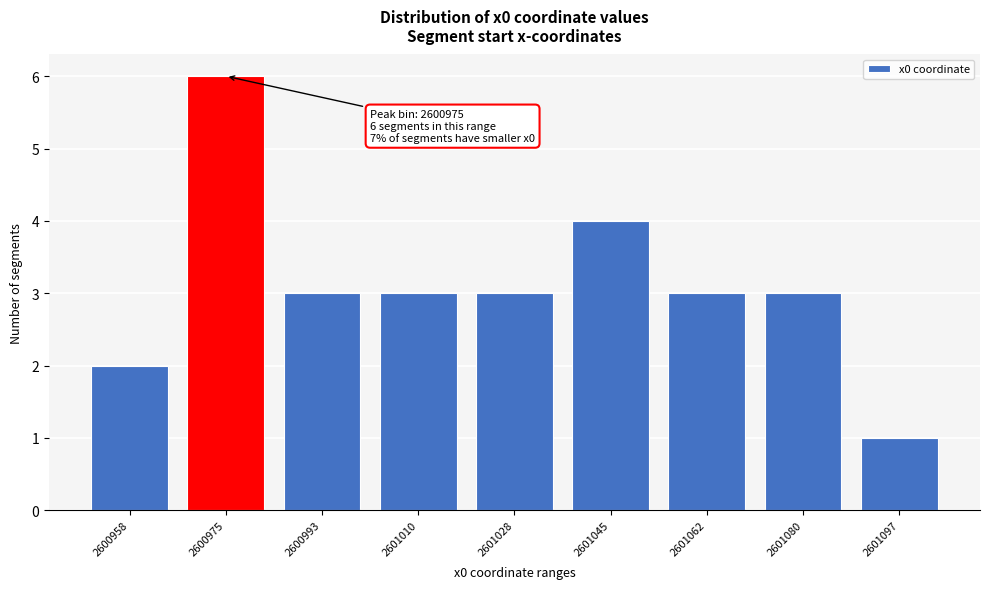

Reading right to left, list all the values displayed in this chart.

2601097=1	2601080=3	2601062=3	2601045=4	2601028=3	2601010=3	2600993=3	2600975=6	2600958=2